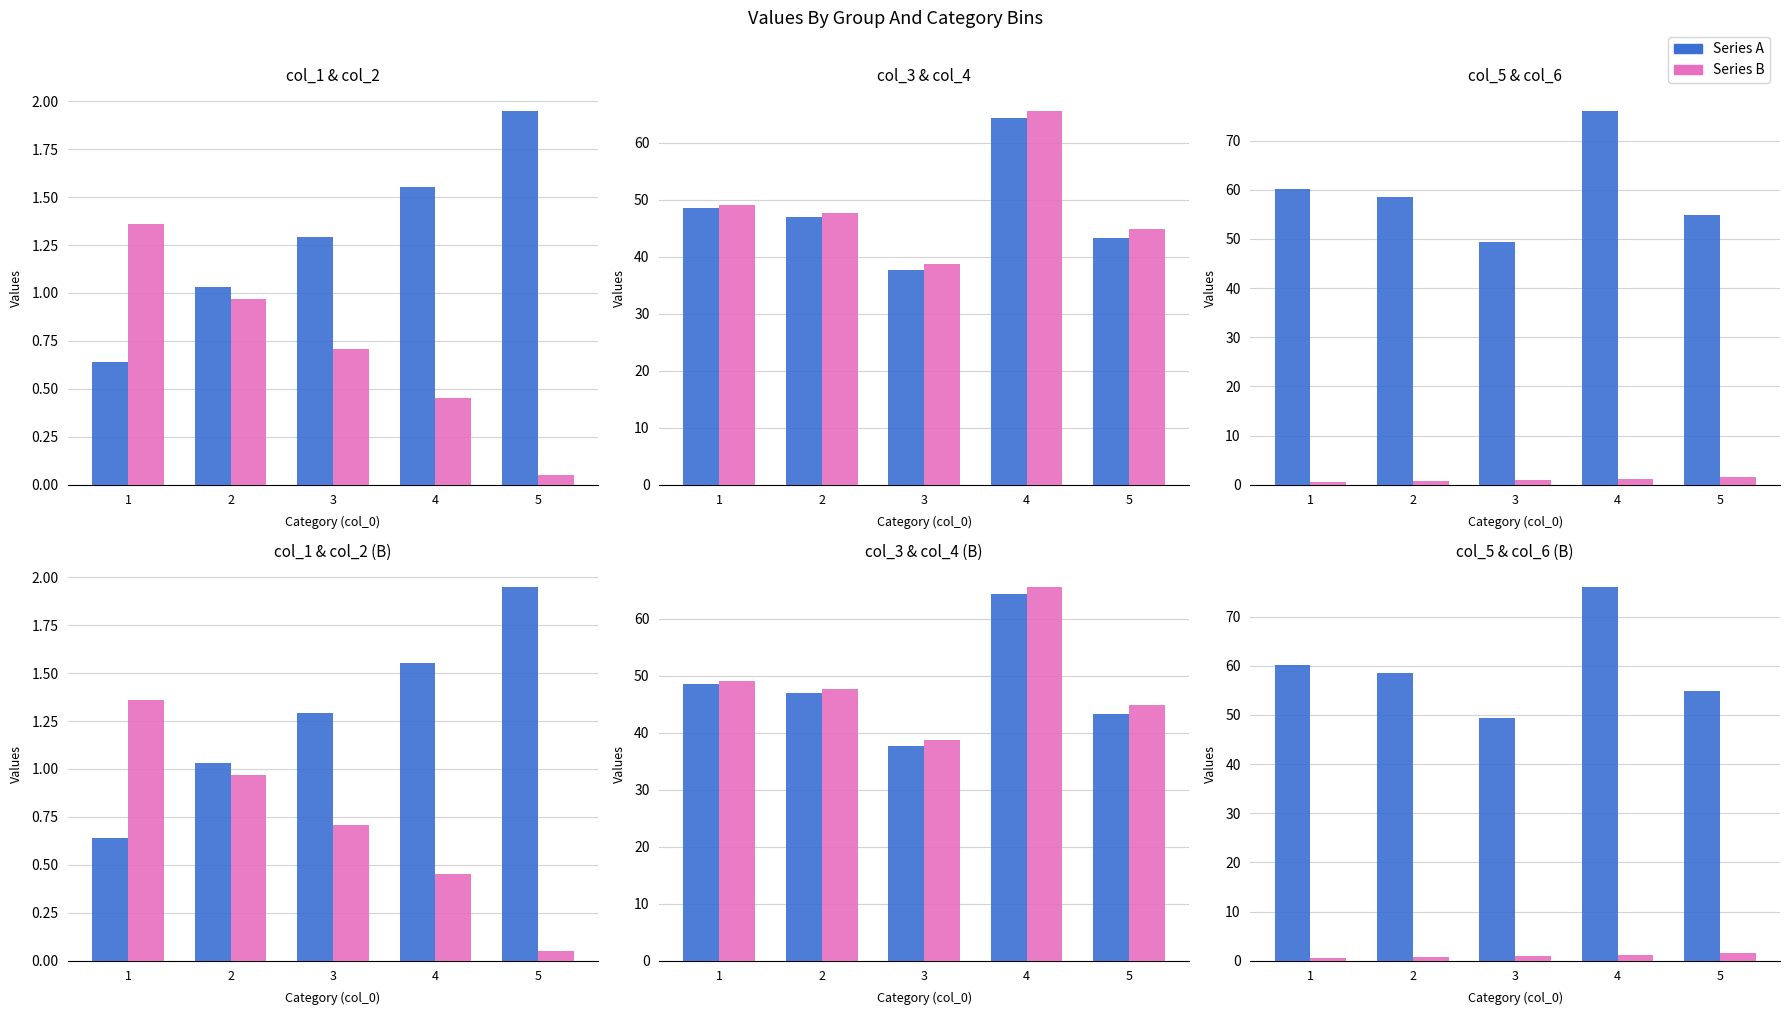

Reading left to right, extract all data points from this chart.

col_1: 0.6	1.0	1.3	1.6	1.9
col_2: 1.4	1.0	0.7	0.5	0.1
col_3: 48.6	46.9	37.7	64.4	43.2
col_4: 49.1	47.7	38.7	65.6	44.8
col_5: 60.3	58.6	49.3	76.1	54.9
col_6: 0.5	0.8	1.0	1.2	1.5